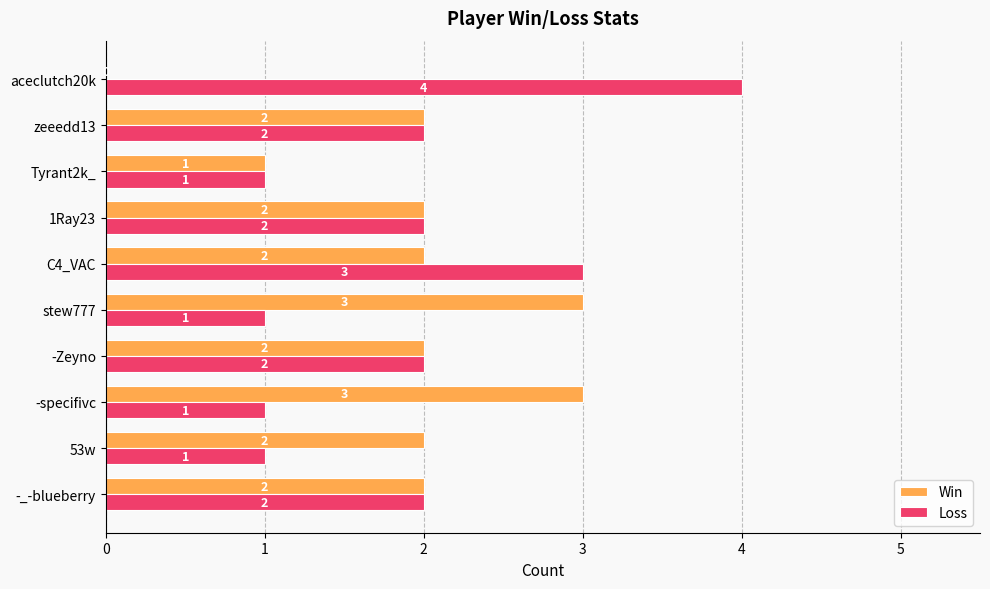

At which category is the sum across all series the highest?

C4_VAC